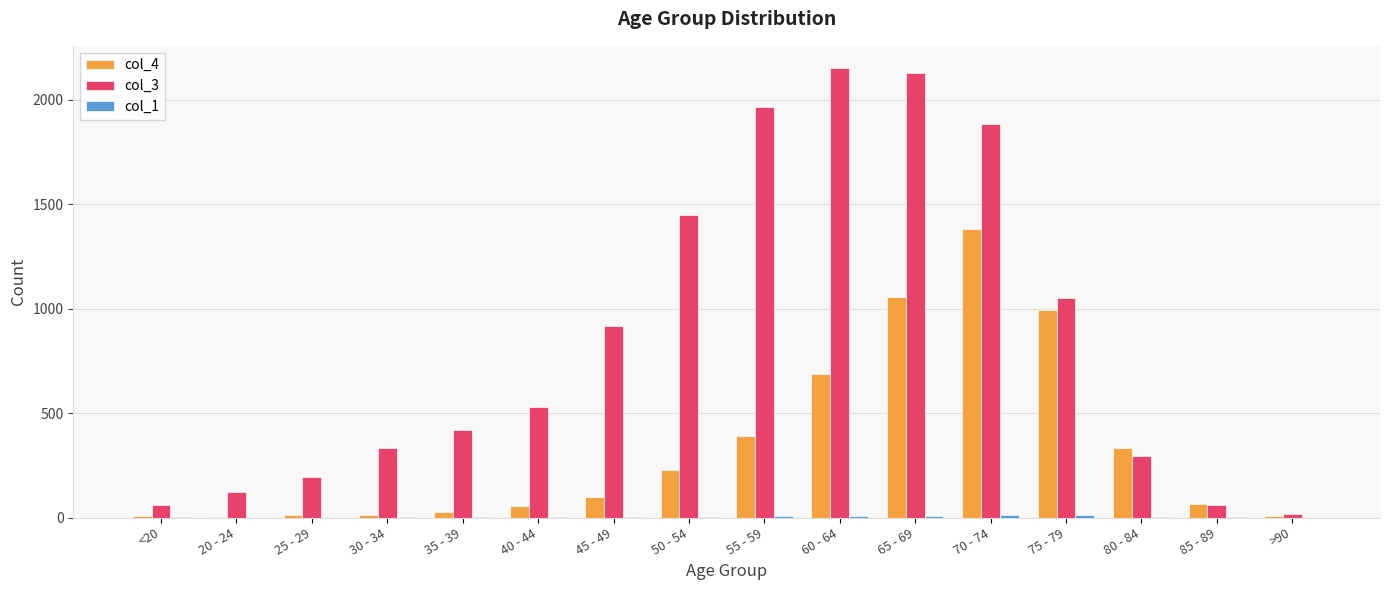

Which series has the largest total across all categories?

col_3